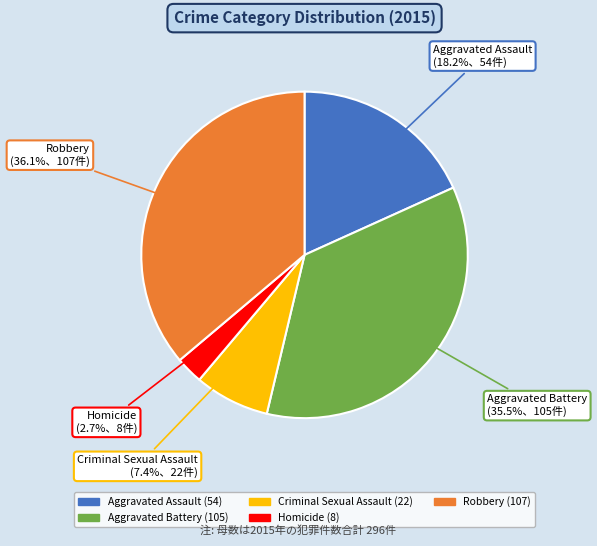

To the nearest percent, what percentage of the pie is Aggravated Assault?

18%